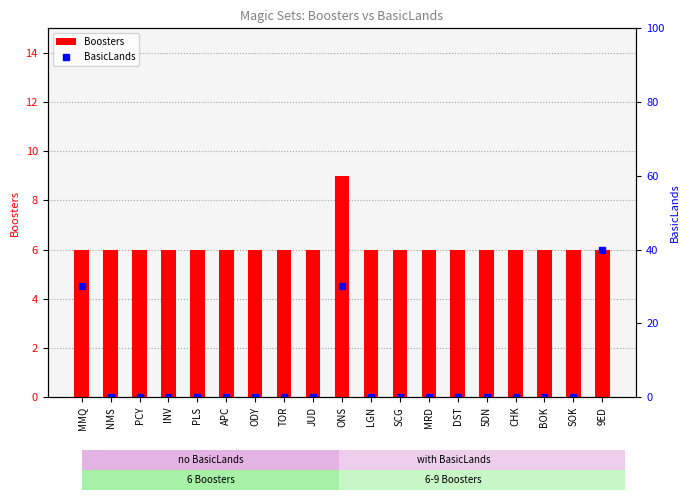

Which series has the largest total across all categories?

Boosters